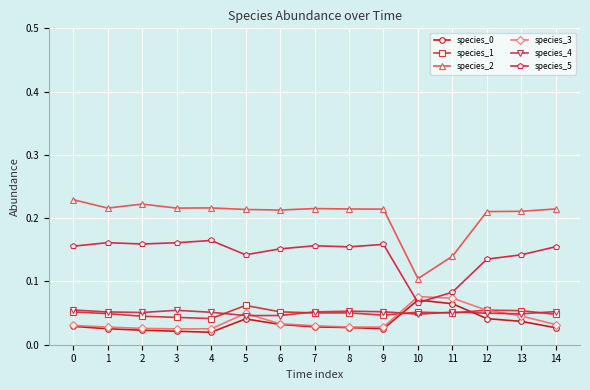

Between 8 and 10, which series saw the biggest shift?

species_2